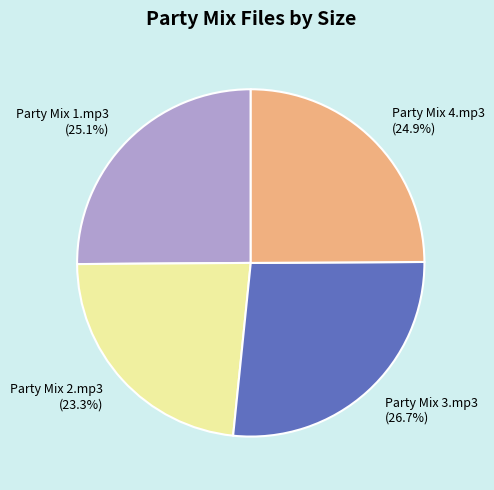

To the nearest percent, what is the combined percentage of Party Mix 1.mp3 and Party Mix 4.mp3?

50%